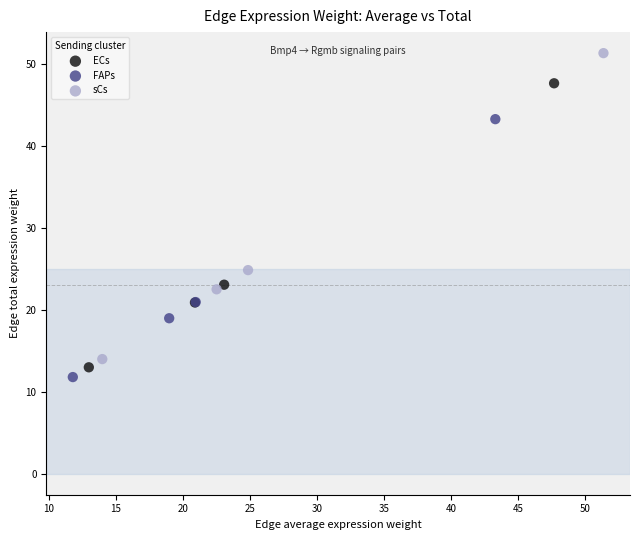

Which series has the largest Y range (max minus min)?

sCs